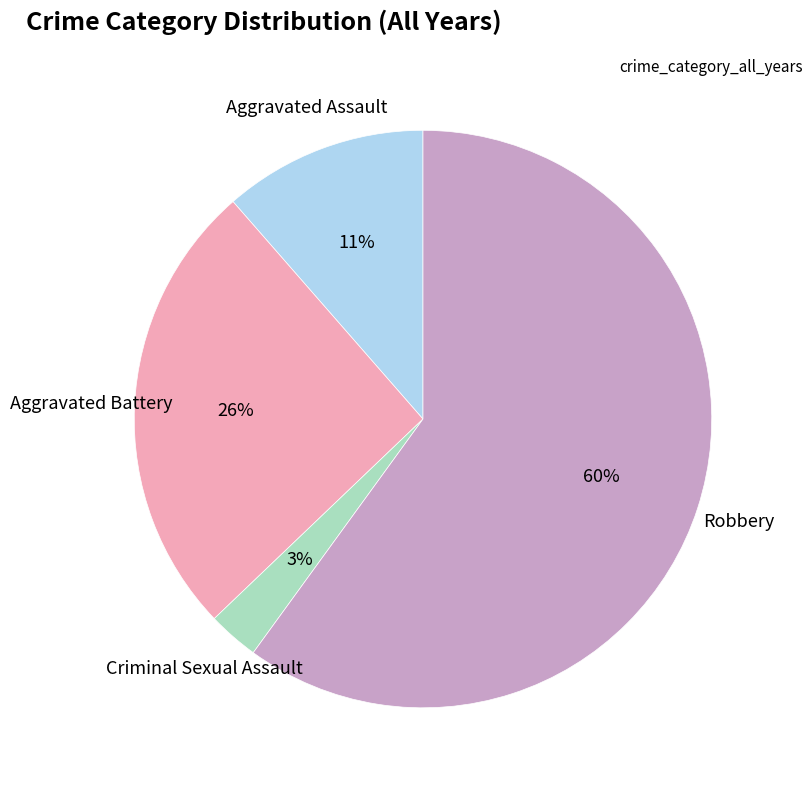

To the nearest percent, what is the average slice percentage?

25%